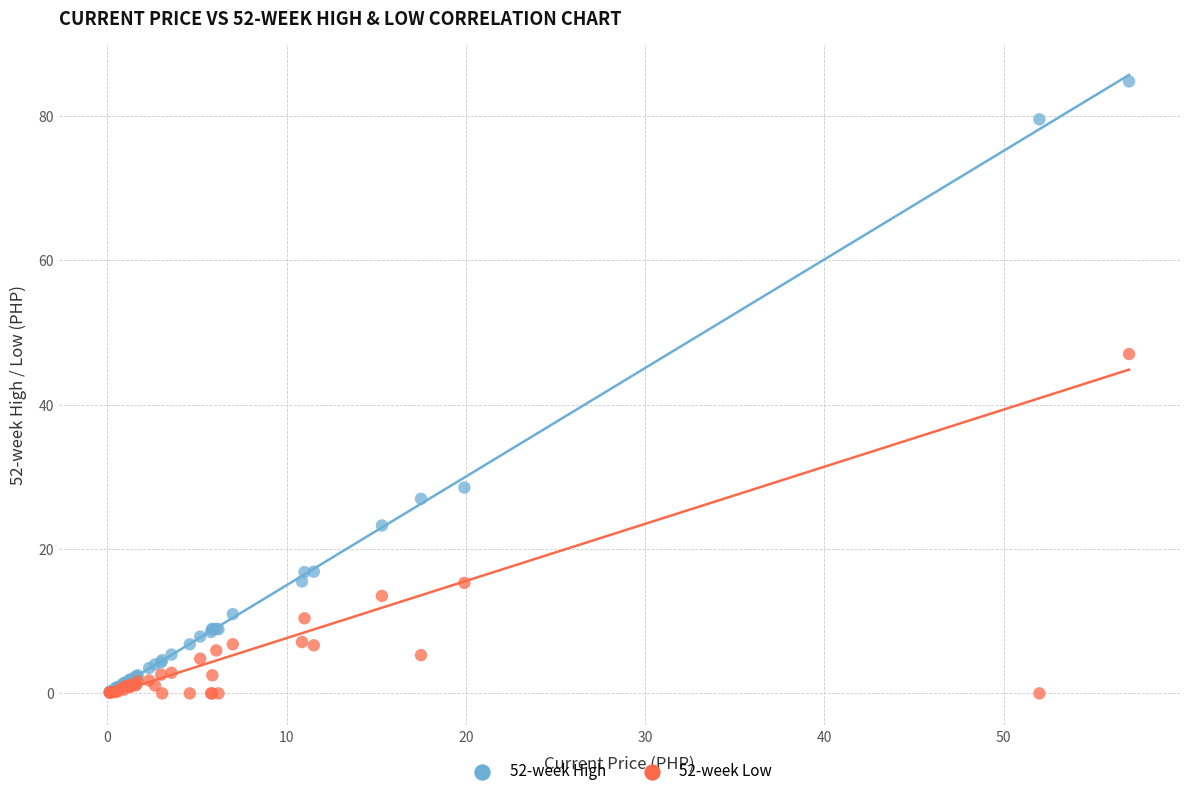

In the 52-week High series, what Y value is closest to 42?

28.5